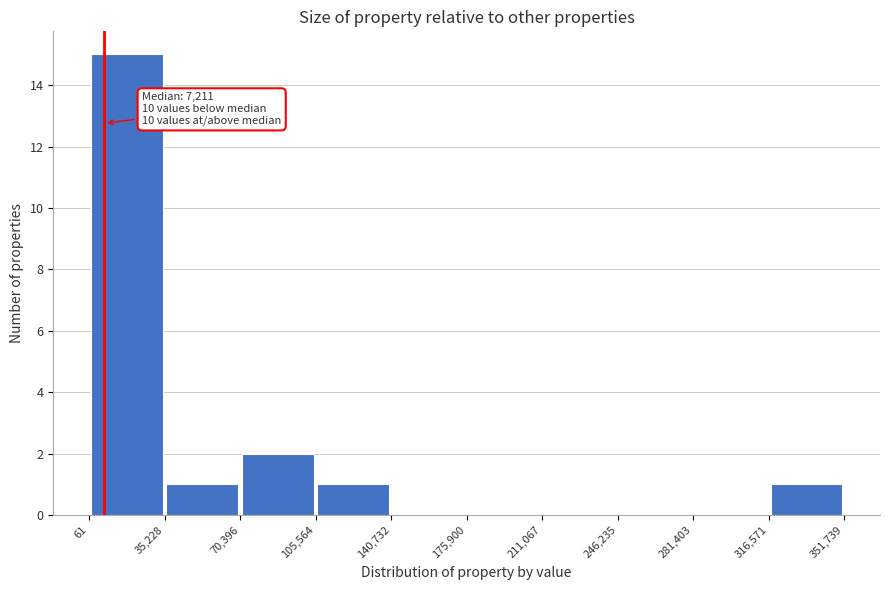

Over which range of the x-axis is the bar tallest?

61 to 35,228